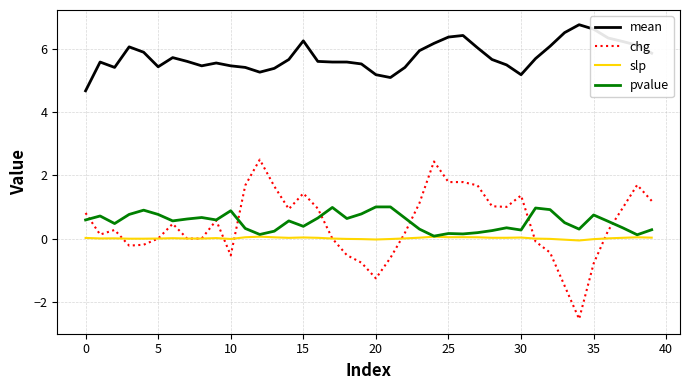

True or false: pvalue and mean intersect in this chart.

False